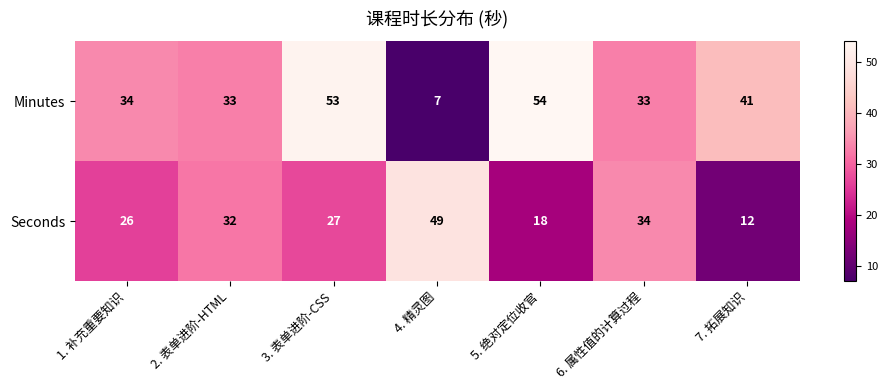

Is the value of Seconds at 4. 精灵图 greater than the value of Minutes at 2. 表单进阶-HTML?

Yes